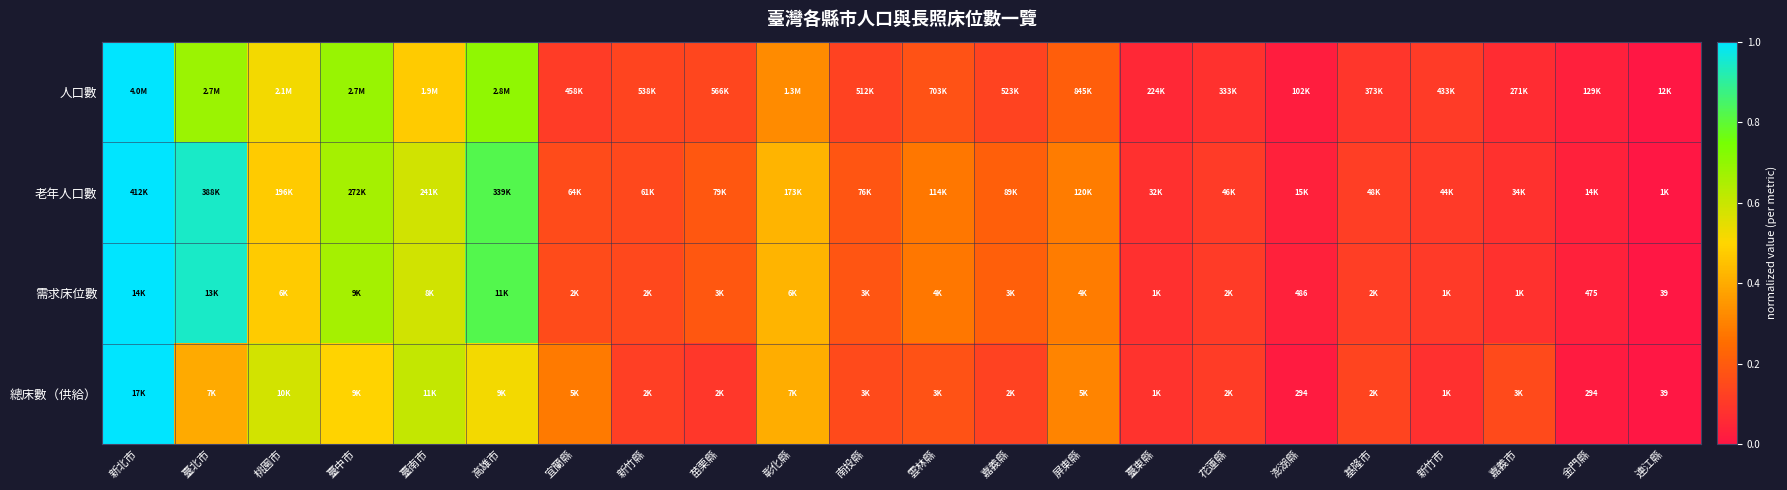

What is the total value across all series at 新竹縣?

0.5